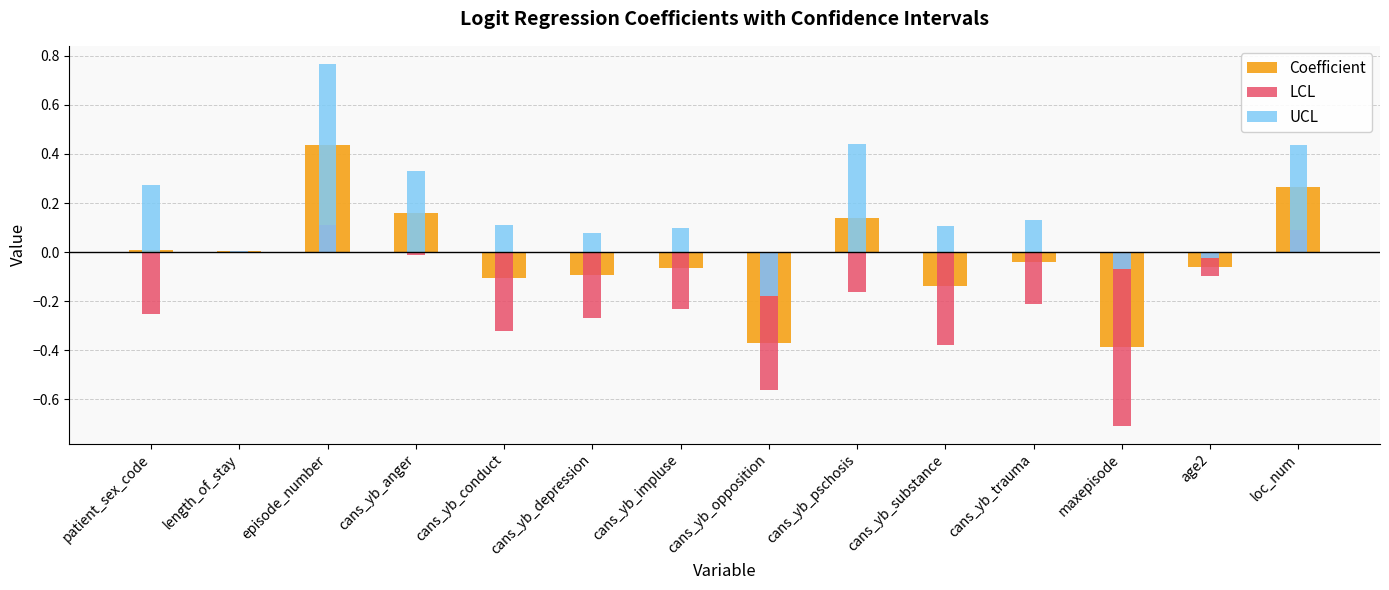

What is the value of the UCL bar at the 5th from the left?

0.1